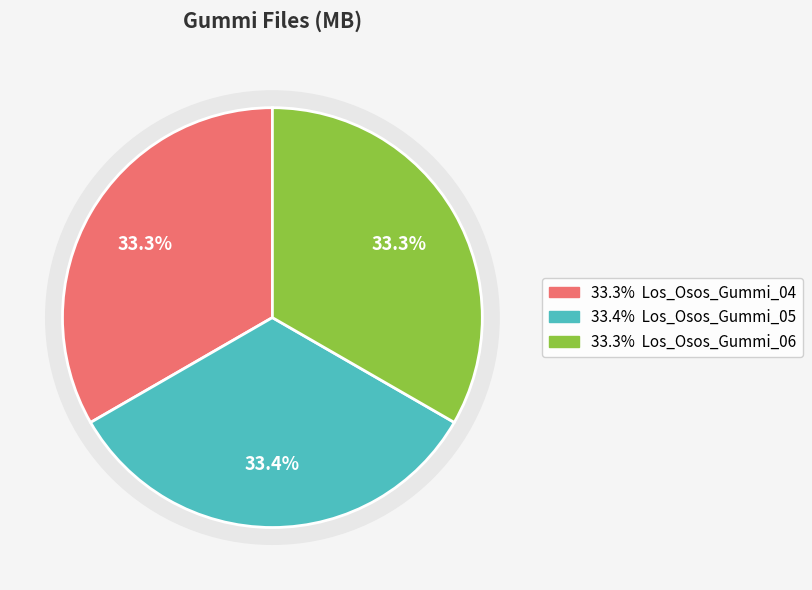

What is the largest slice in the pie chart?

Los_Osos_Gummi_05